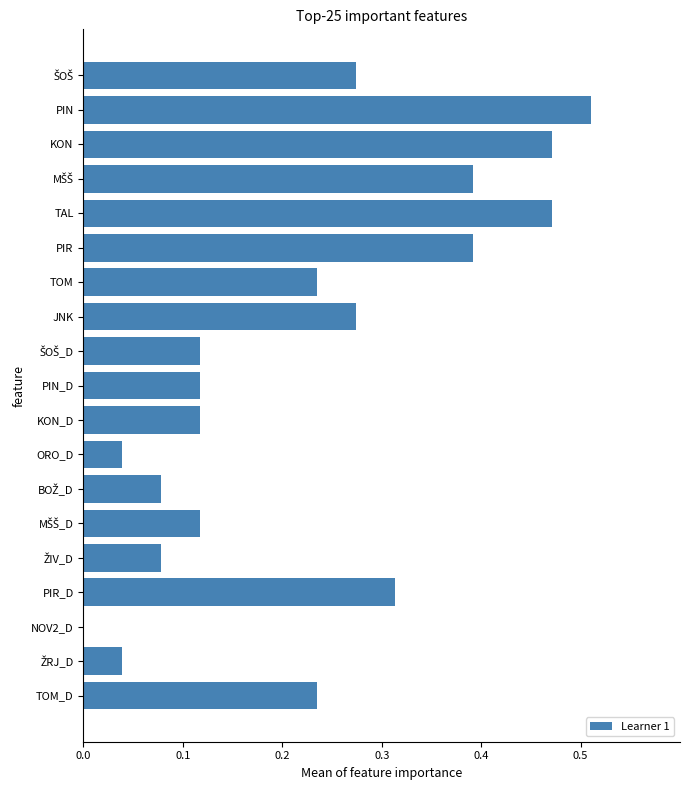

Which has a higher value, NOV2_D or PIN_D?

PIN_D